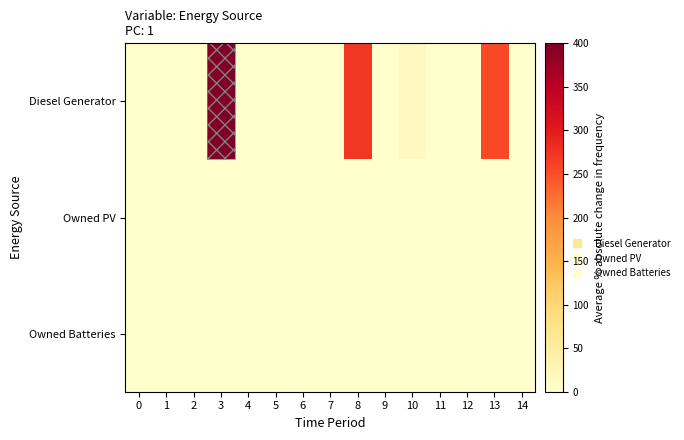

Reading left to right, what are all the values shown in this chart?

Diesel Generator: 0=0	1=0	2=0	3=400	4=0	5=0	6=0	7=0	8=271	9=0	10=15	11=0	12=0	13=256	14=0
Owned PV: 0=0	1=0	2=0	3=0	4=0	5=0	6=0	7=0	8=0	9=0	10=0	11=0	12=0	13=0	14=0
Owned Batteries: 0=0	1=0	2=0	3=0	4=0	5=0	6=0	7=0	8=0	9=0	10=0	11=0	12=0	13=0	14=0